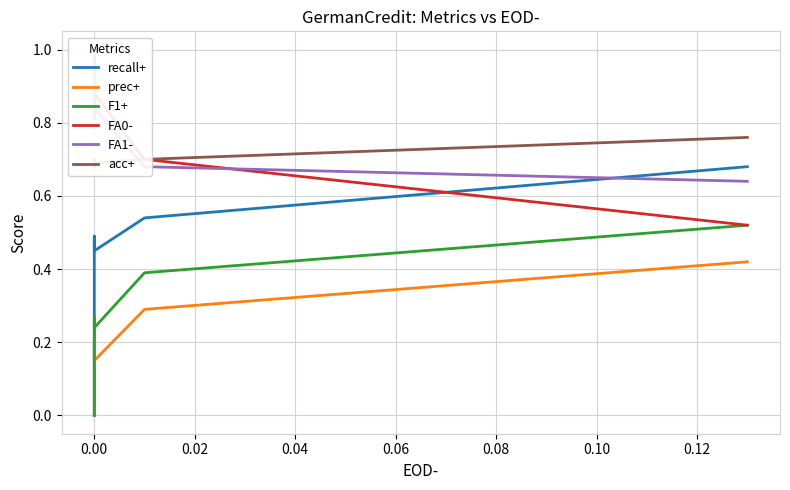

Is it true that FA0- equals 0.4 at 0.00?

False